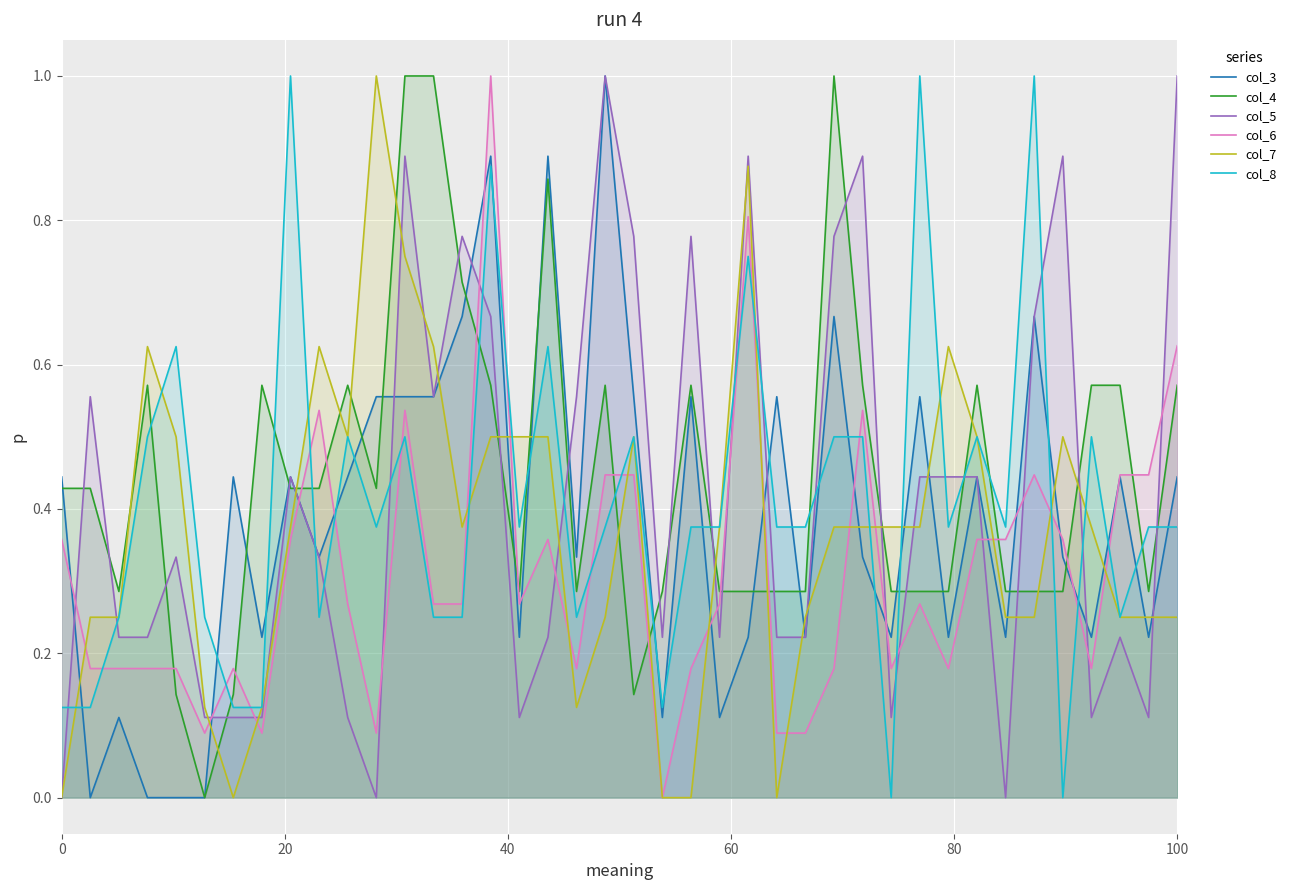

In col_5, how many points are higher than both neighbors (excluding endpoints)?

11